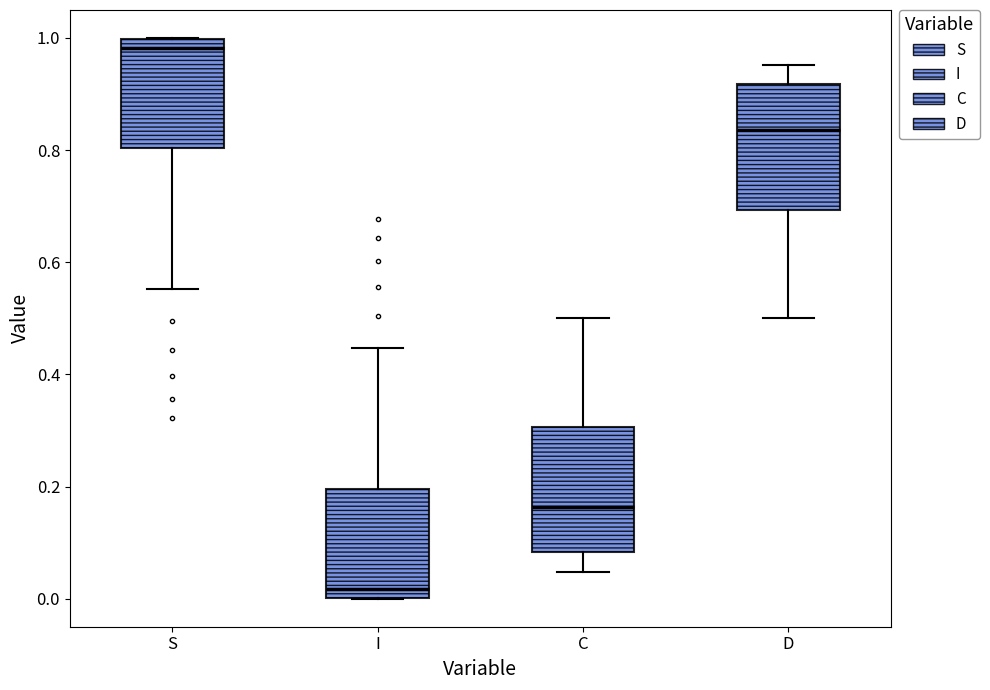

Which box's median line is the highest?

S